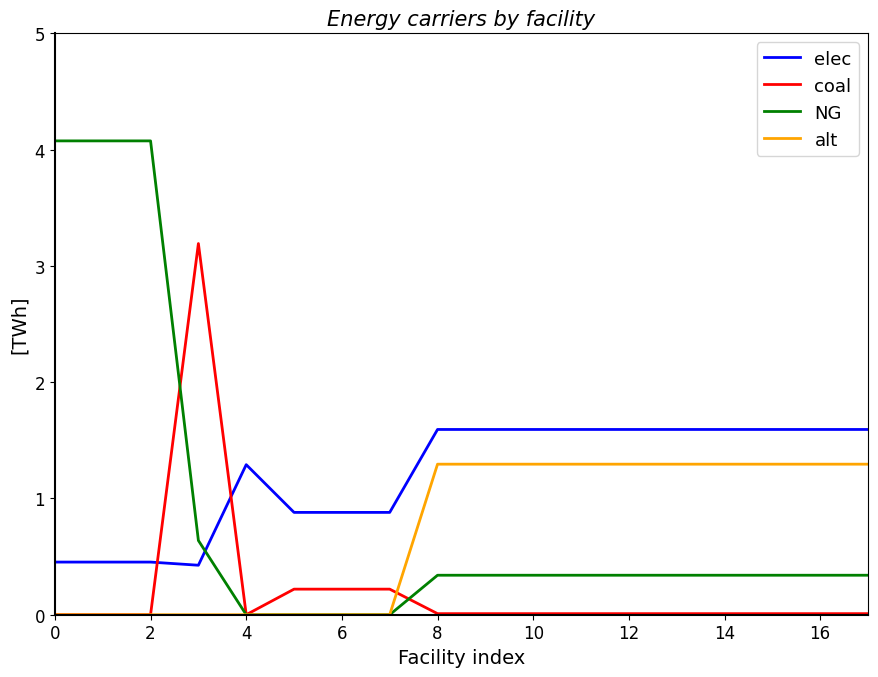

Rank the series by their maximum value, from highest to lowest.

NG, coal, elec, alt